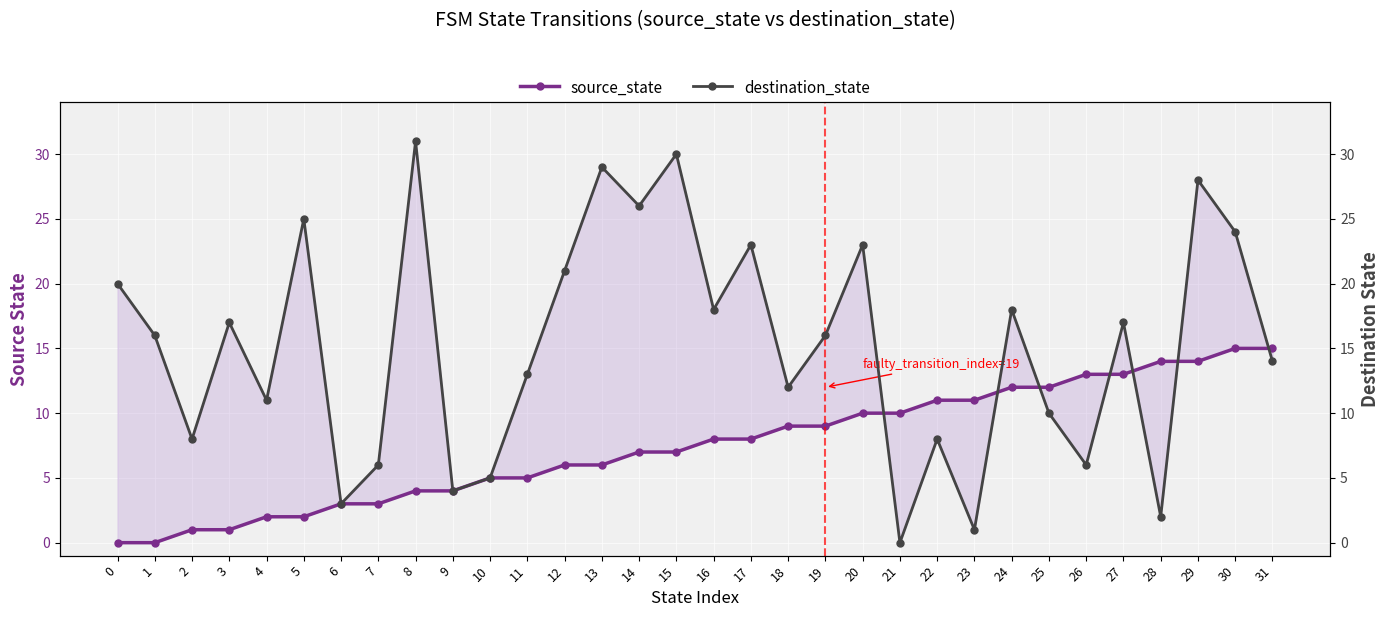

Reading left to right, list all the values displayed in this chart.

source_state: 0=0	1=0	2=1	3=1	4=2	5=2	6=3	7=3	8=4	9=4	10=5	11=5	12=6	13=6	14=7	15=7	16=8	17=8	18=9	19=9	20=10	21=10	22=11	23=11	24=12	25=12	26=13	27=13	28=14	29=14	30=15	31=15
destination_state: 0=20	1=16	2=8	3=17	4=11	5=25	6=3	7=6	8=31	9=4	10=5	11=13	12=21	13=29	14=26	15=30	16=18	17=23	18=12	19=16	20=23	21=0	22=8	23=1	24=18	25=10	26=6	27=17	28=2	29=28	30=24	31=14